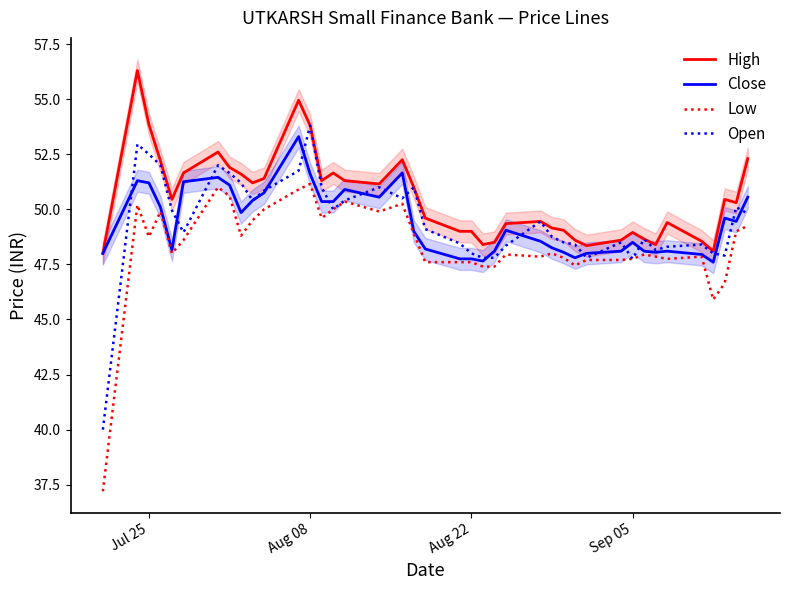

What is the highest value of the High series?

56.3